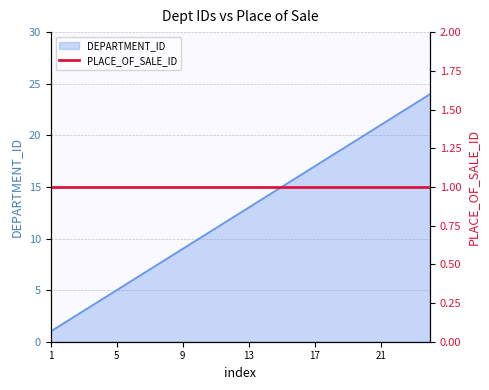

What is the value of the 14th point from the left?

14